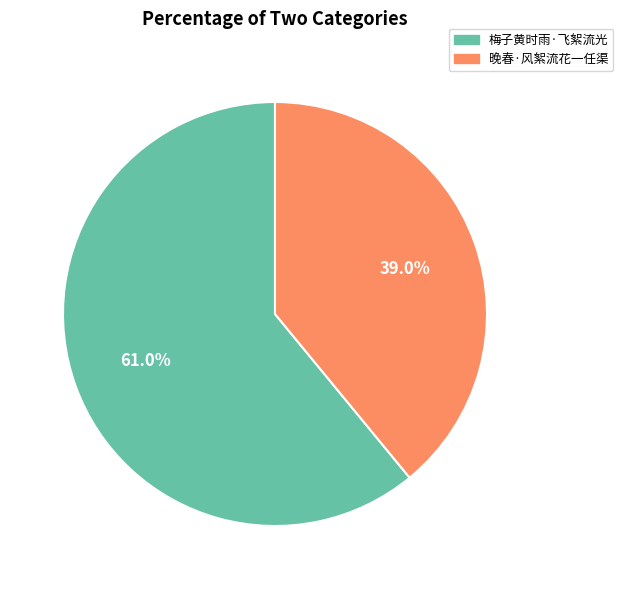

Which slice is the smallest?

晚春·风絮流花一任渠